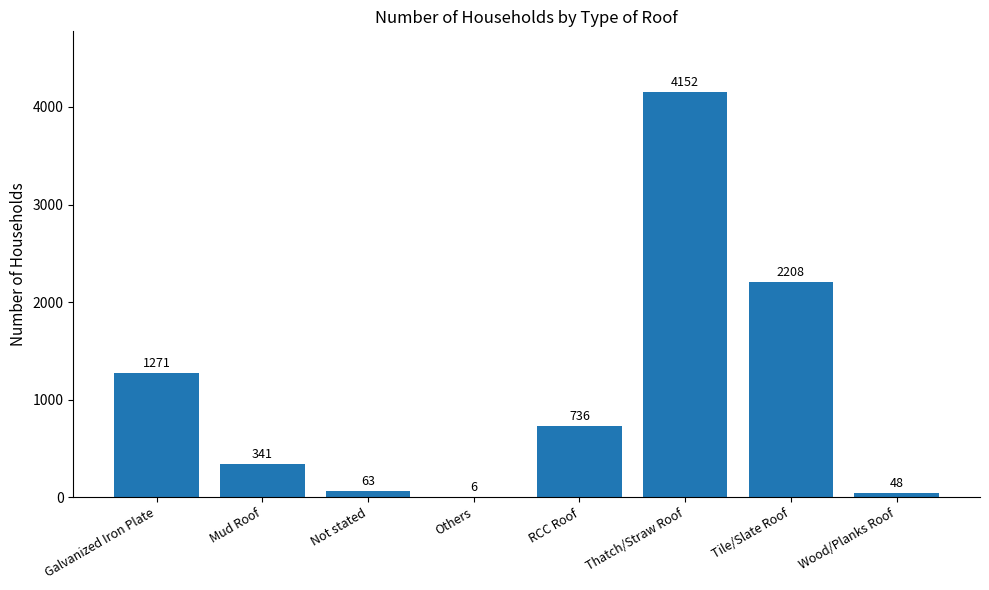

What is the maximum value shown in the chart?

4152